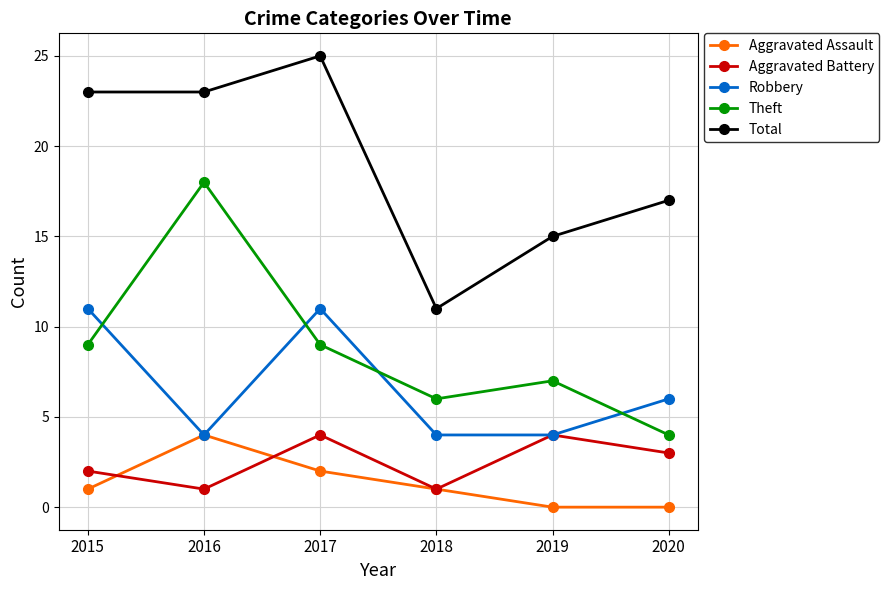

At 2017, list the series in order from smallest to largest.

Aggravated Assault, Aggravated Battery, Theft, Robbery, Total